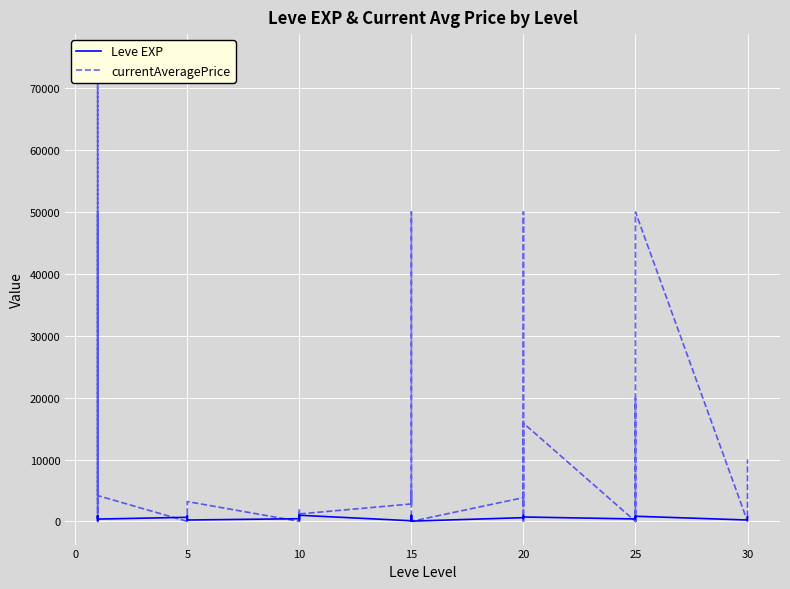

At which category is the sum across all series the highest?

15